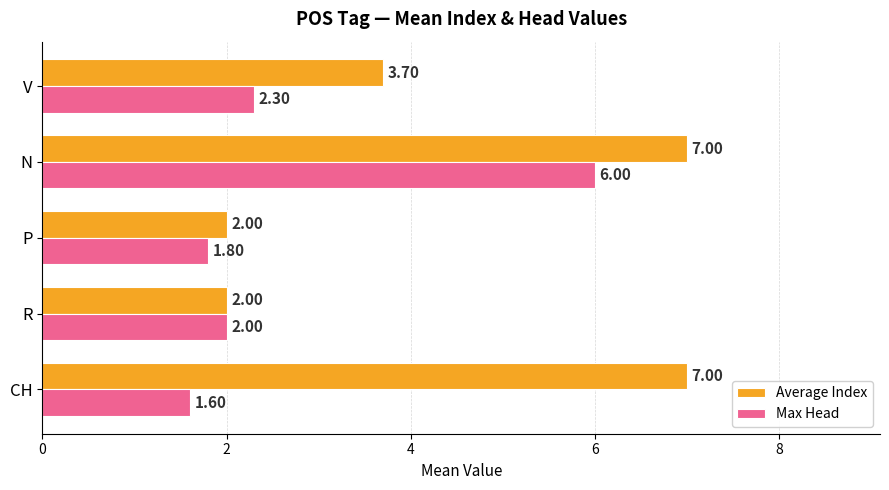

Where is Max Head nearest to the value 3?

V